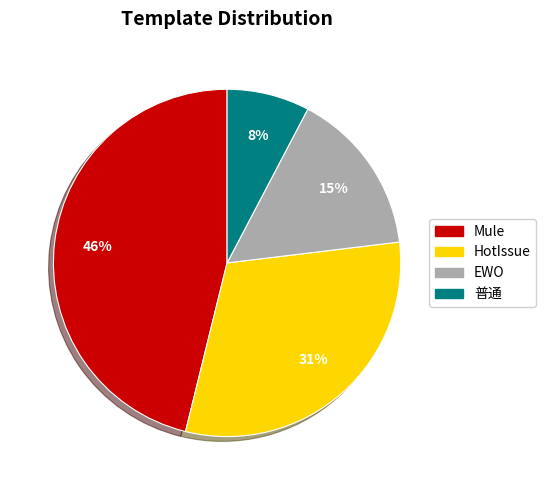

Count the number of slices in the pie.

4